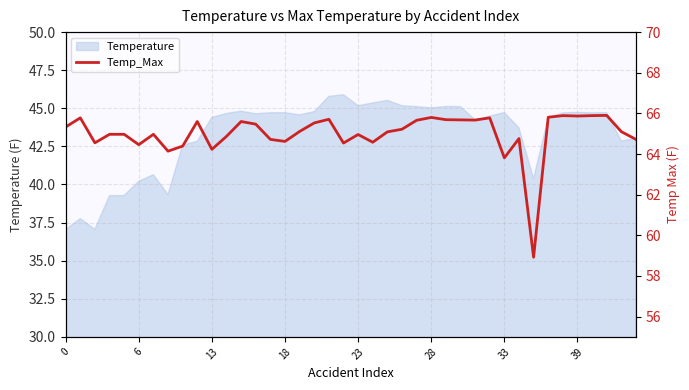

True or false: the data shows 65.9 at 36.

True